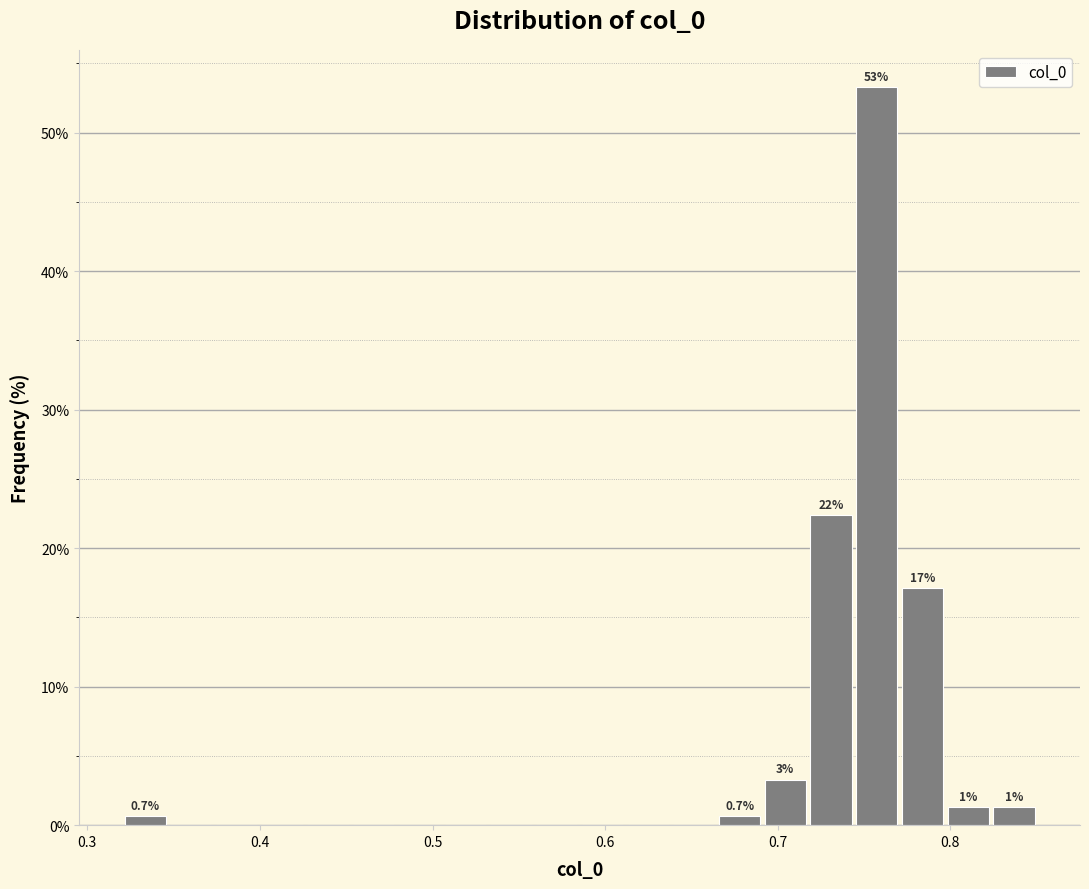

Around what value on the x-axis is the tallest bar? Give the approximate position of its centre, as read against the axis.

0.76